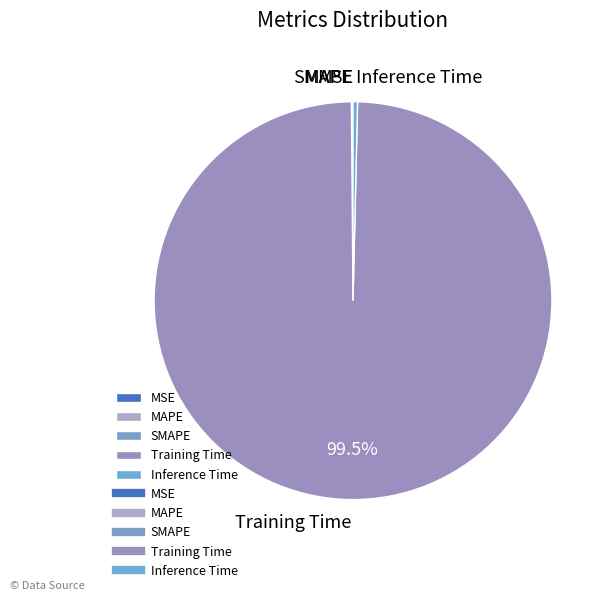

Does Inference Time account for over 50% of the chart?

No